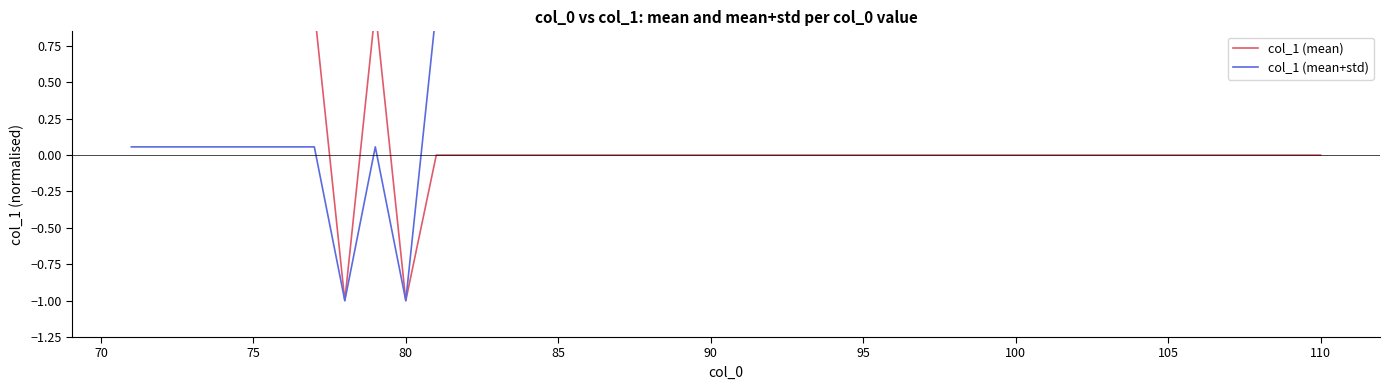

How many values in col_1 (mean) are below zero?

2